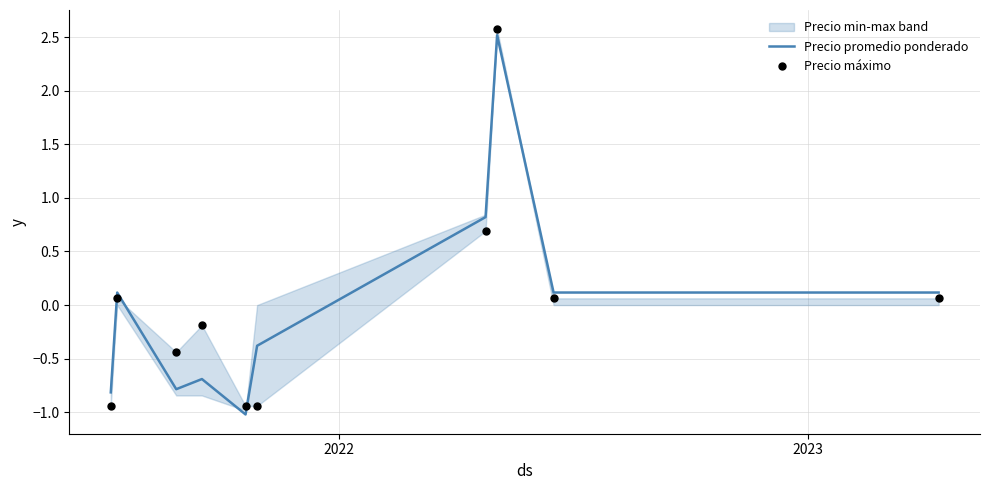

Which series has the largest total across all categories?

Precio promedio ponderado